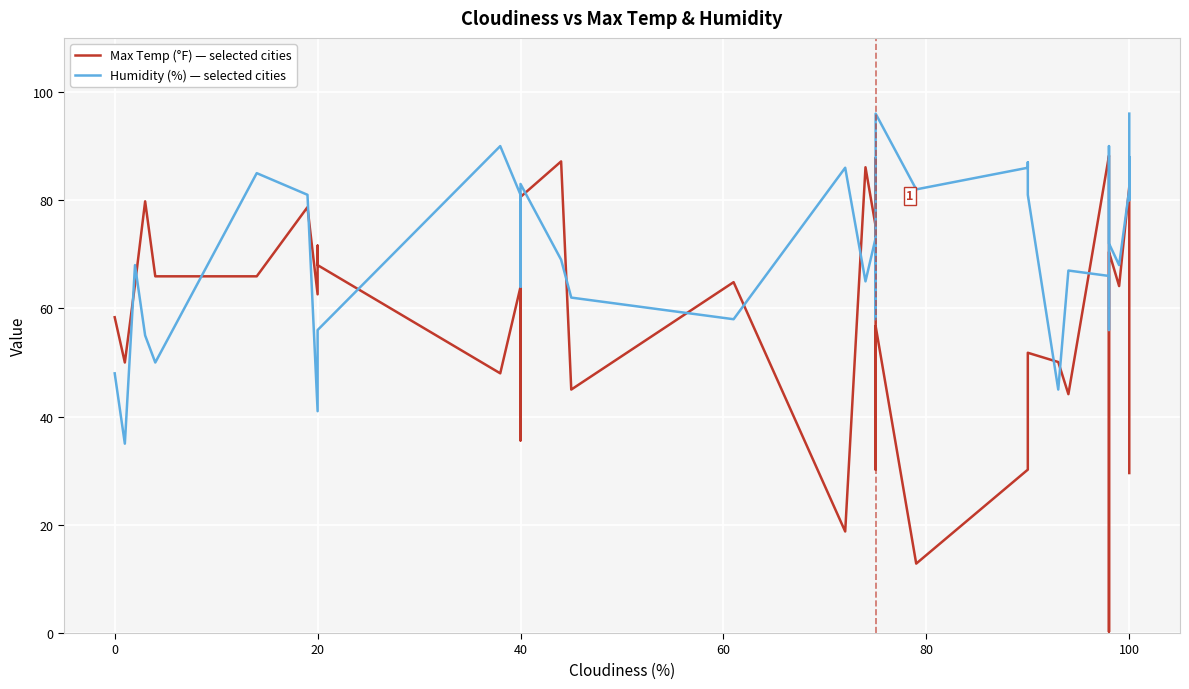

Is this an area chart (filled region under the line)?

No